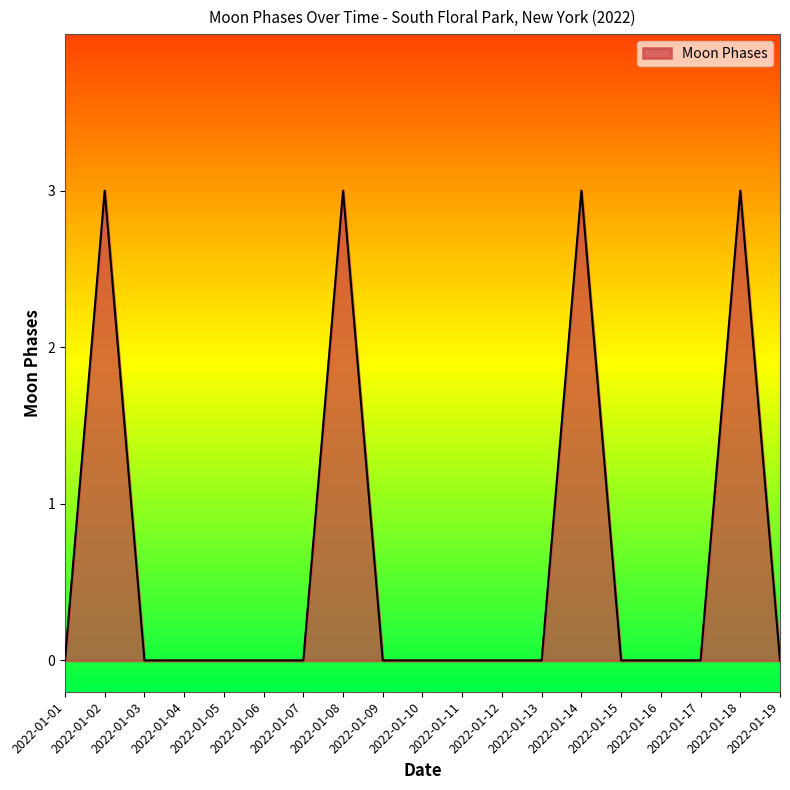

Reading right to left, list all the values displayed in this chart.

0	3	0	0	0	3	0	0	0	0	0	3	0	0	0	0	0	3	0